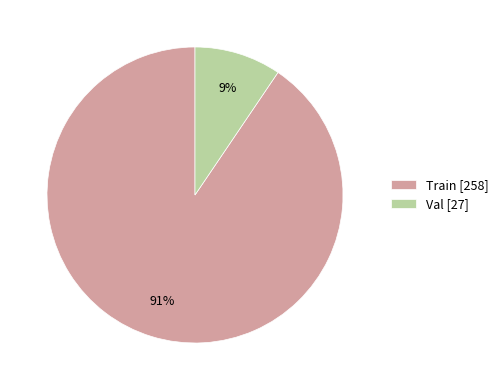

To the nearest percent, what is the average slice percentage?

50%